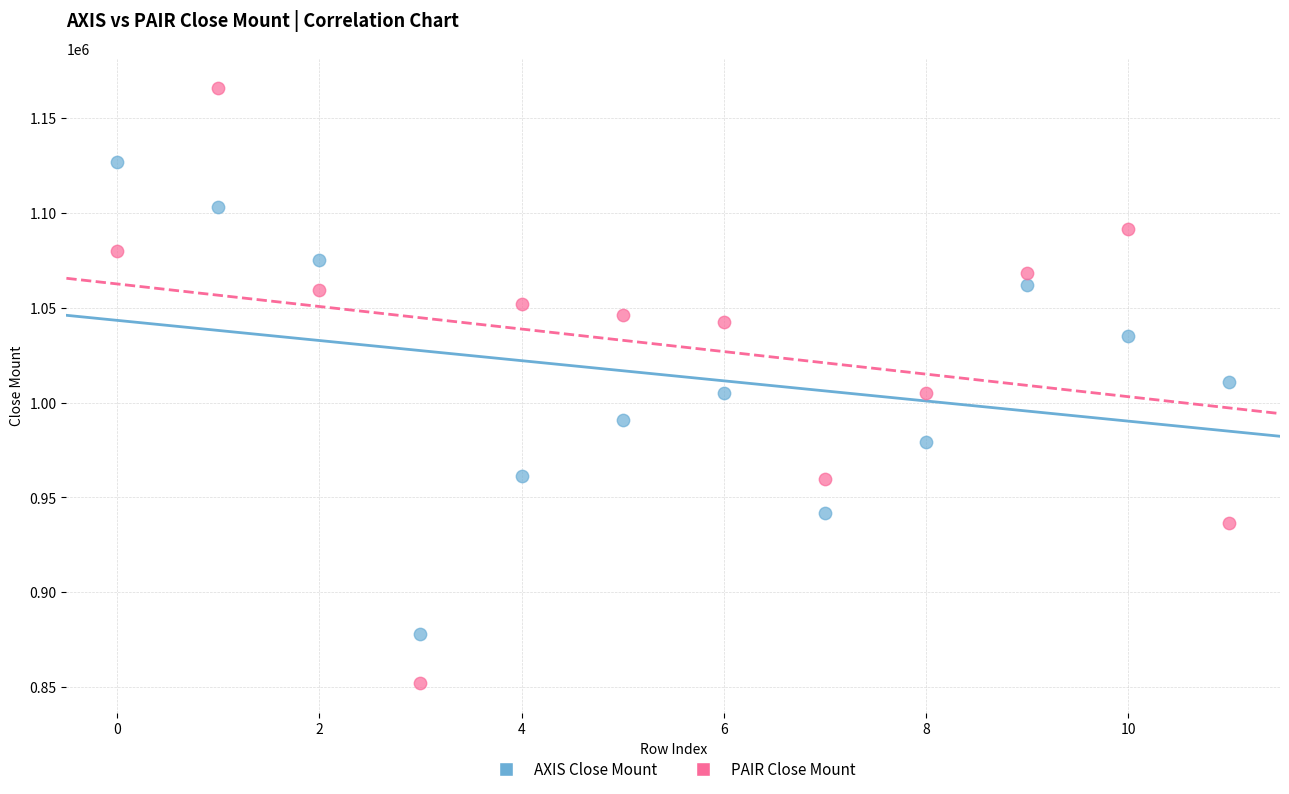

What are all the series names shown in the legend?

AXIS Close Mount, PAIR Close Mount